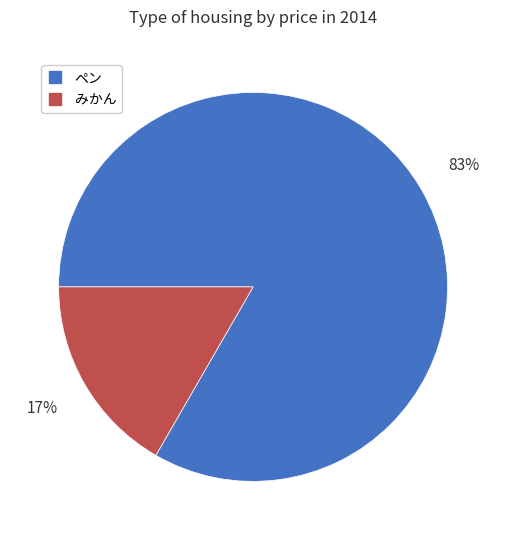

Combined, do みかん and ペン account for over 50%?

Yes